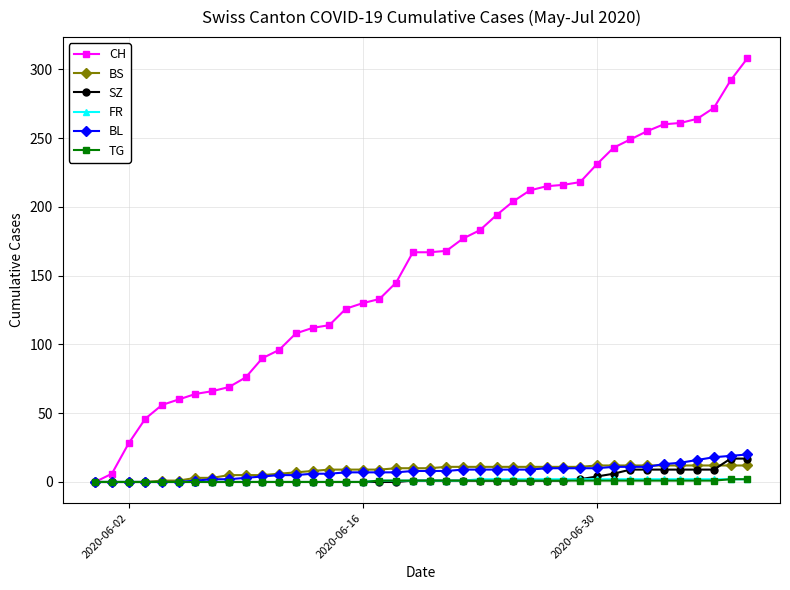

Which series has the largest range (max minus min)?

CH